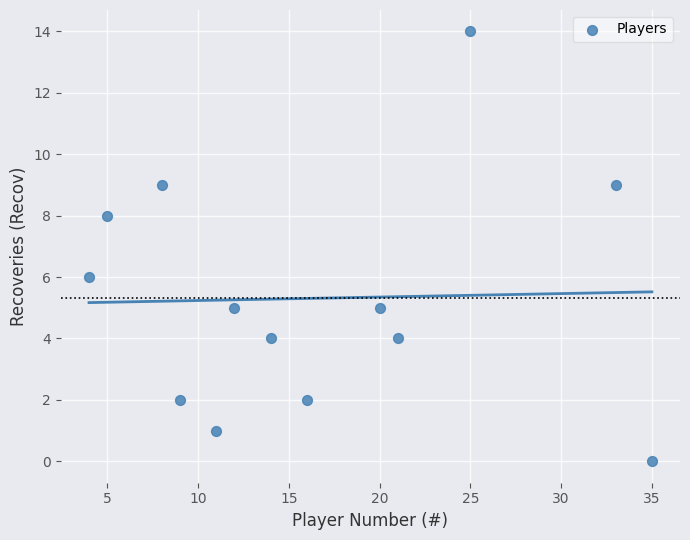

What is the range of X values (max minus min)?

31